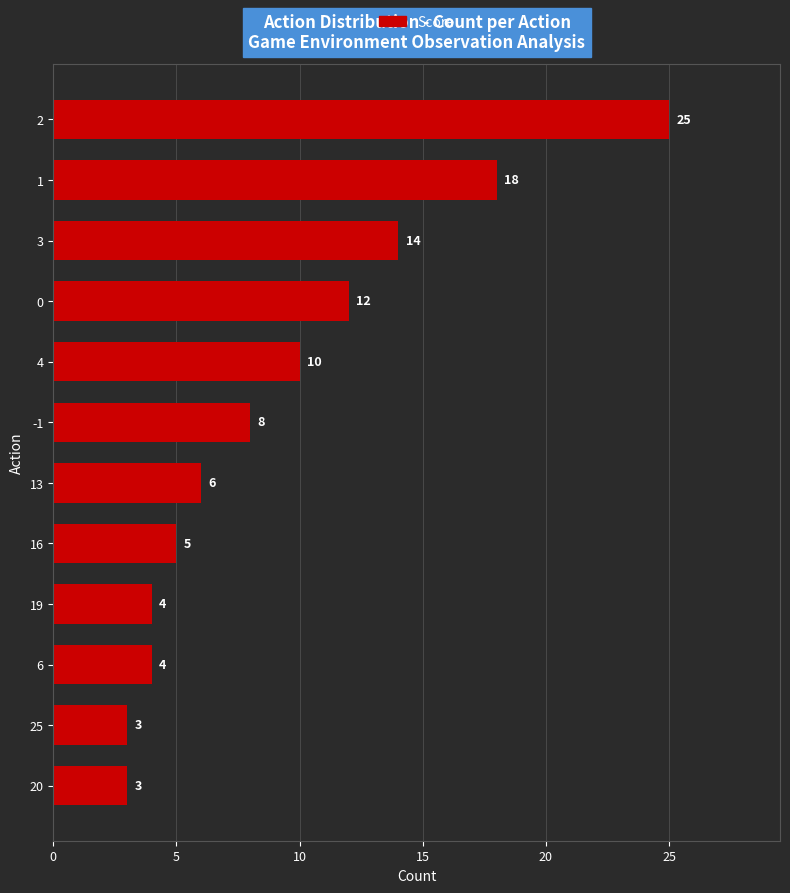

What is the greatest value displayed?

25